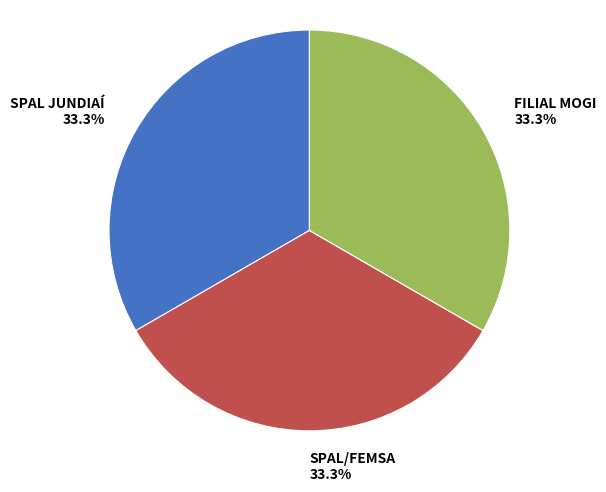

To the nearest percent, what percentage of the pie is FILIAL MOGI?

33%